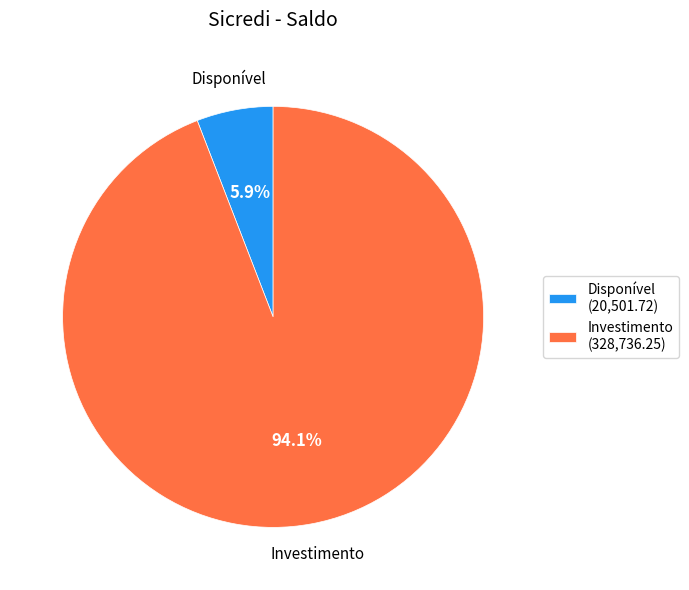

To the nearest percent, what is the combined percentage of Investimento and Disponível?

100%